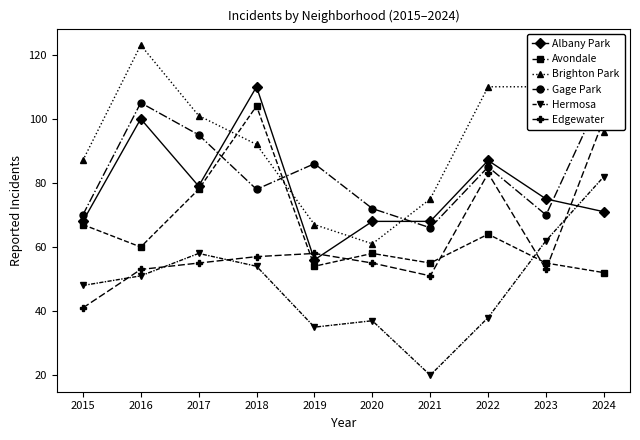

What is the sum of all Albany Park values?

782